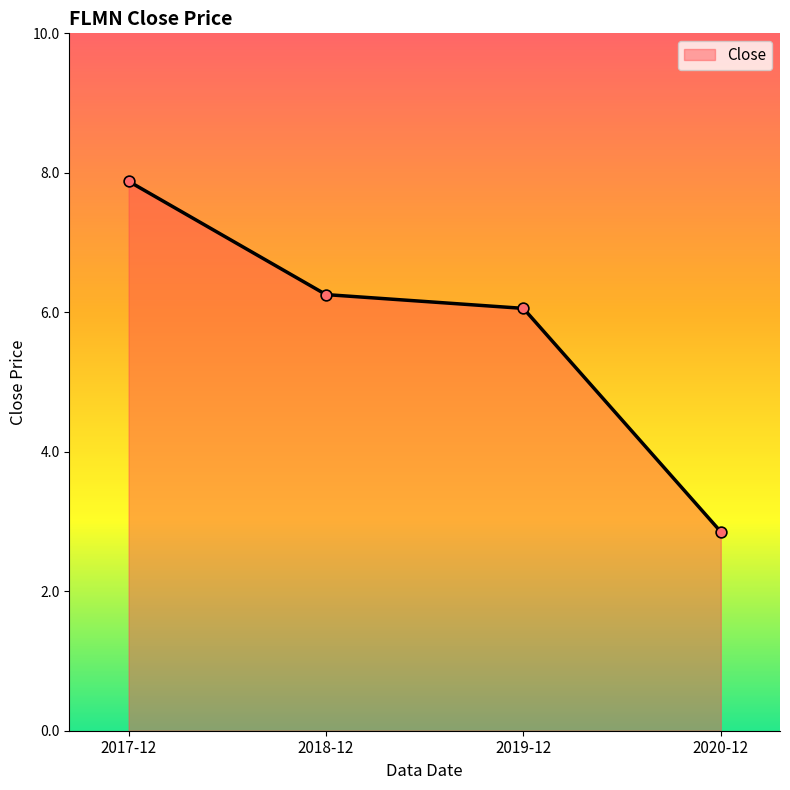

What is the change in value from 2018-12 to 2020-12?

-3.4